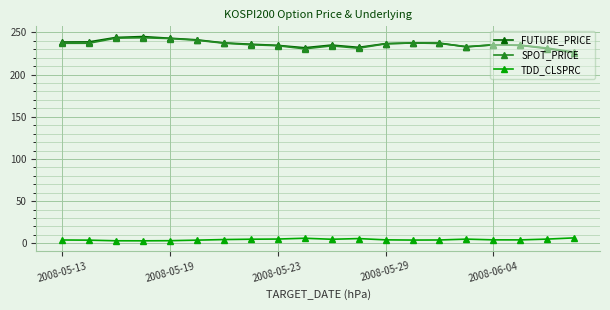

At how many categories does at least one series exceed 70?

20